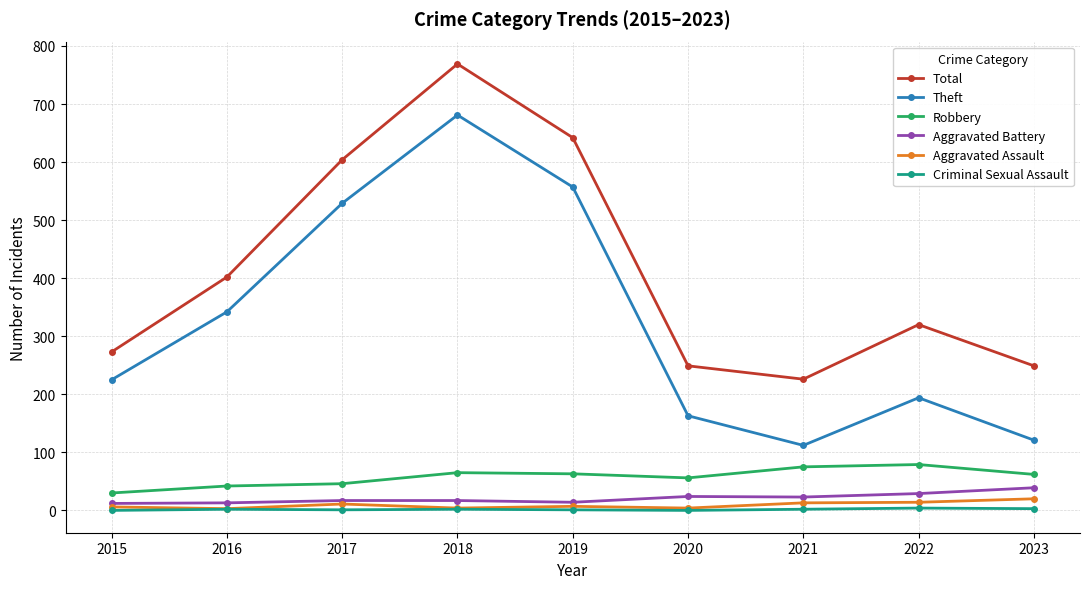

True or false: Total and Robbery intersect in this chart.

False